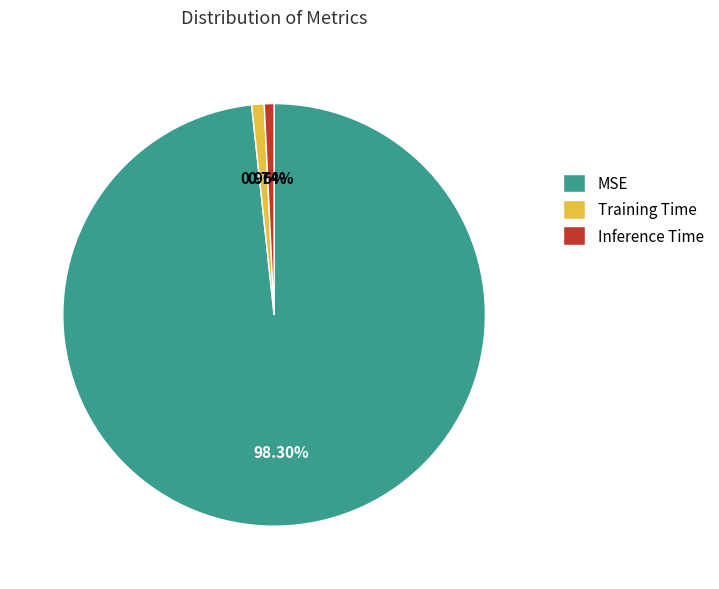

To the nearest percent, what portion does Inference Time represent?

1%